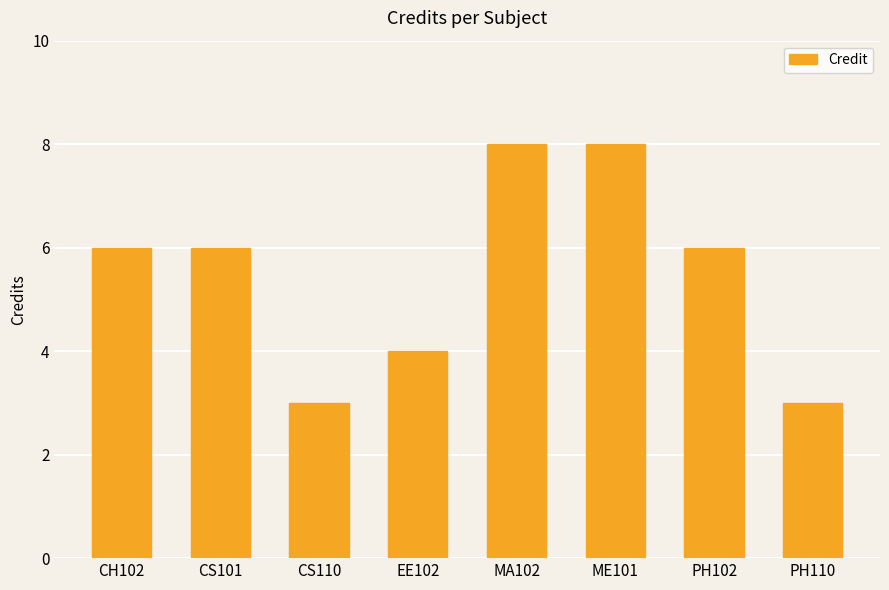

What value does the data have at CH102?

6